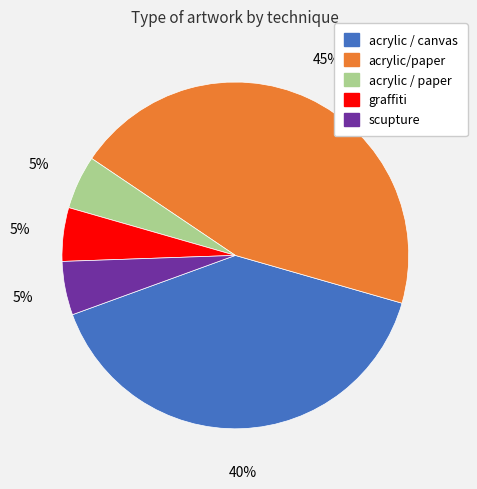

How many slices are in this pie chart?

5